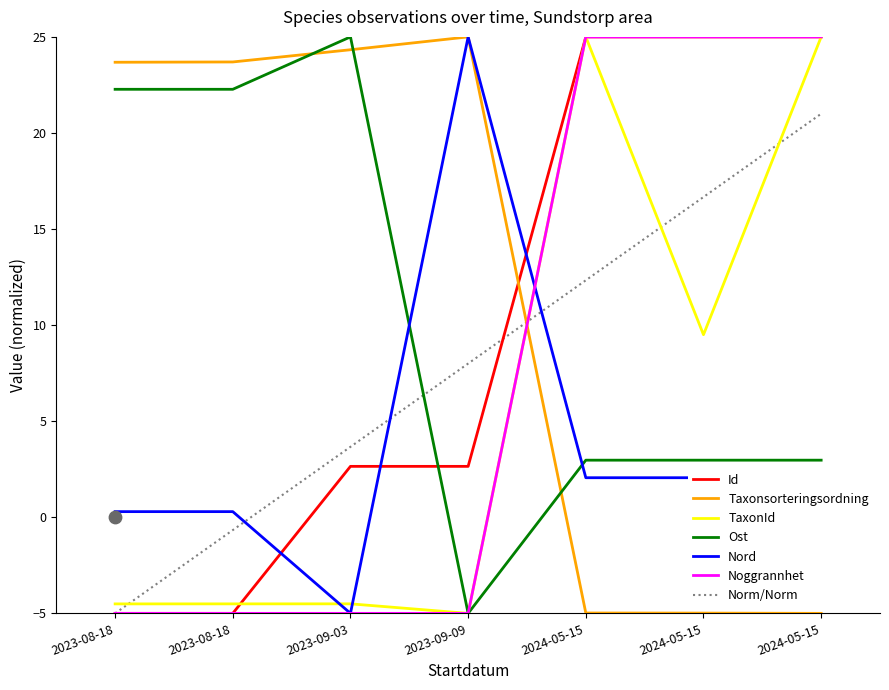

At how many categories does at least one series exceed 5?

7